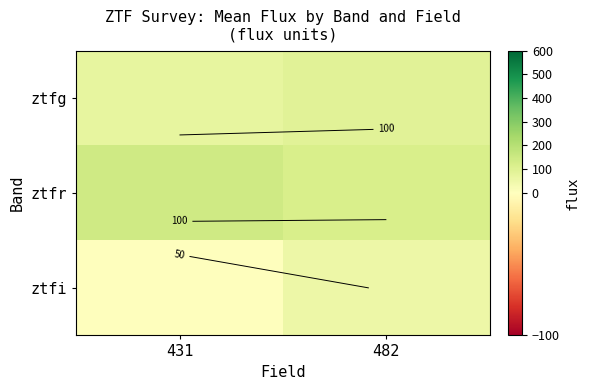

List the labels in order of ztfr value, largest first.

431, 482